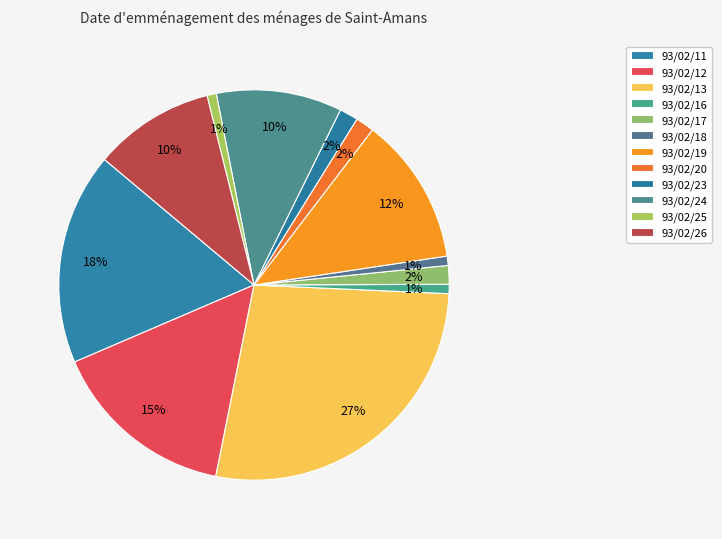

Which category has the biggest portion of the pie?

93/02/13